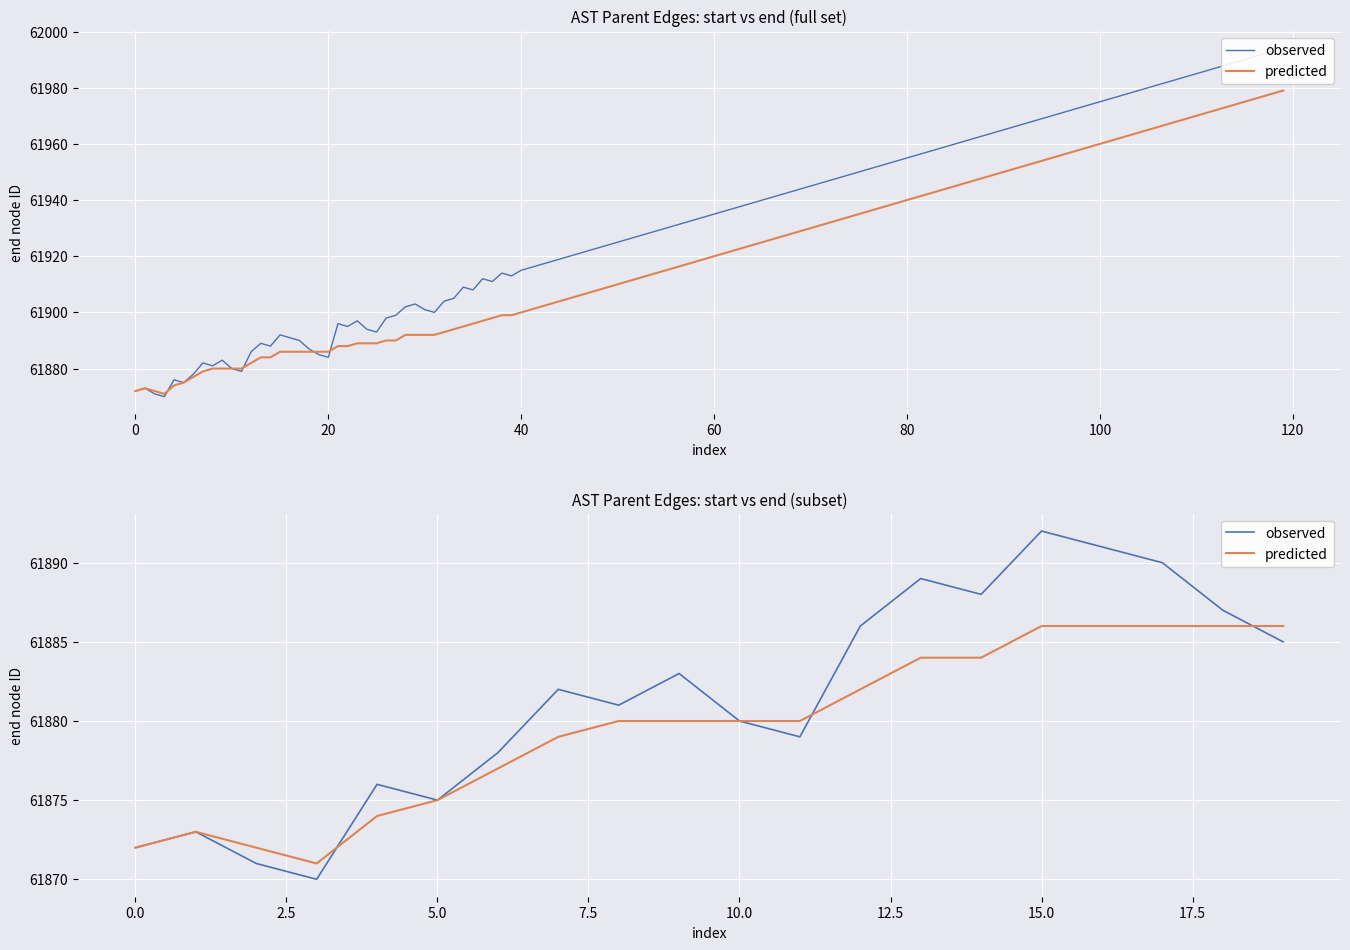

What is the label of the 18th point from the left?

17